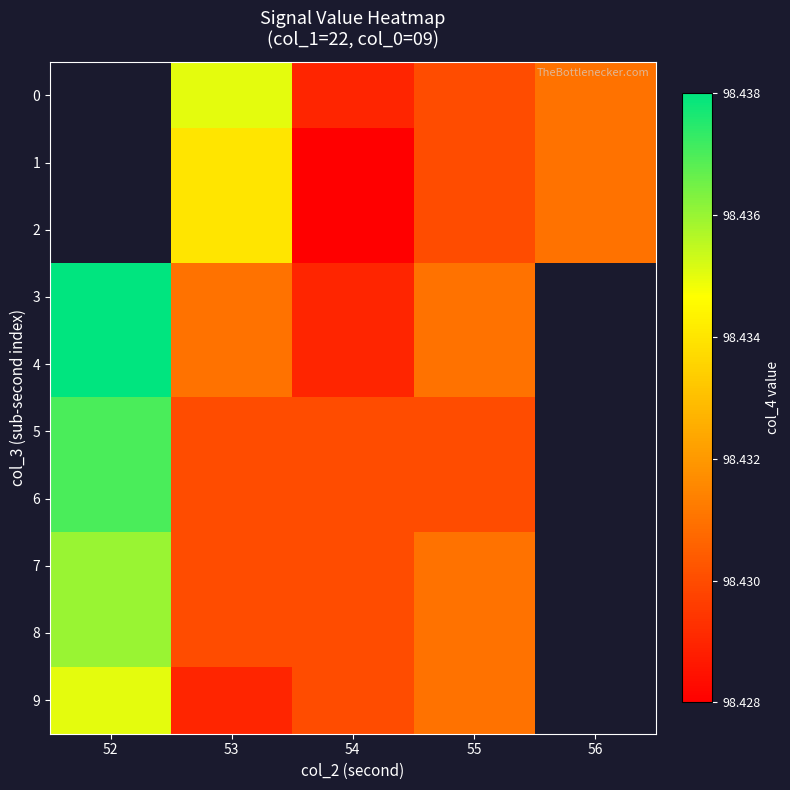

At 53, list the series in order from smallest to largest.

9, 5, 6, 7, 8, 3, 4, 1, 2, 0